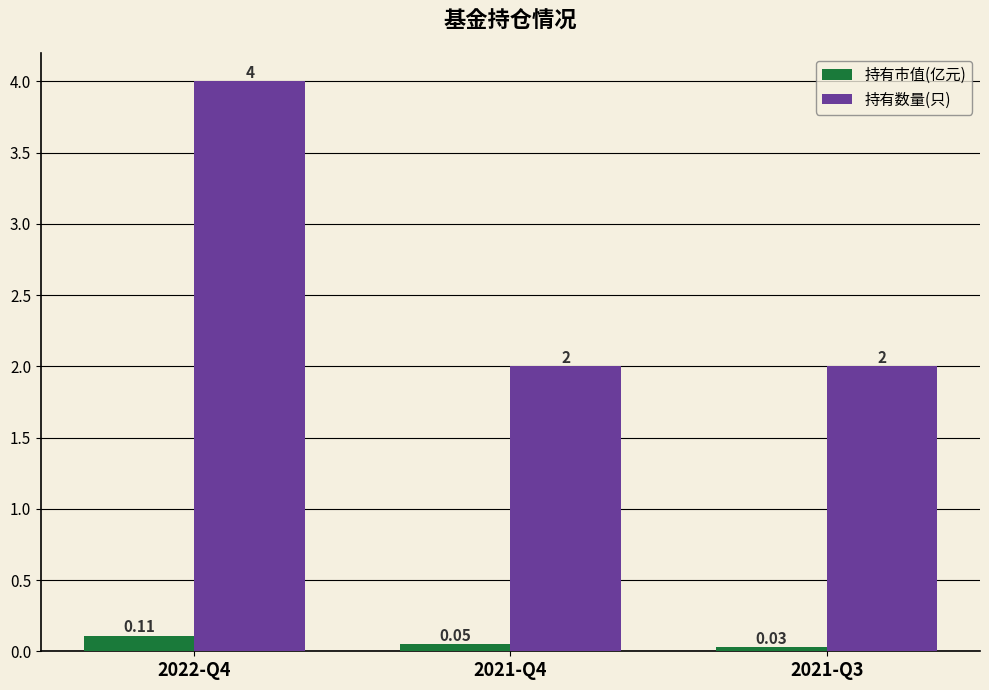

Which series has the largest total across all categories?

持有数量(只)